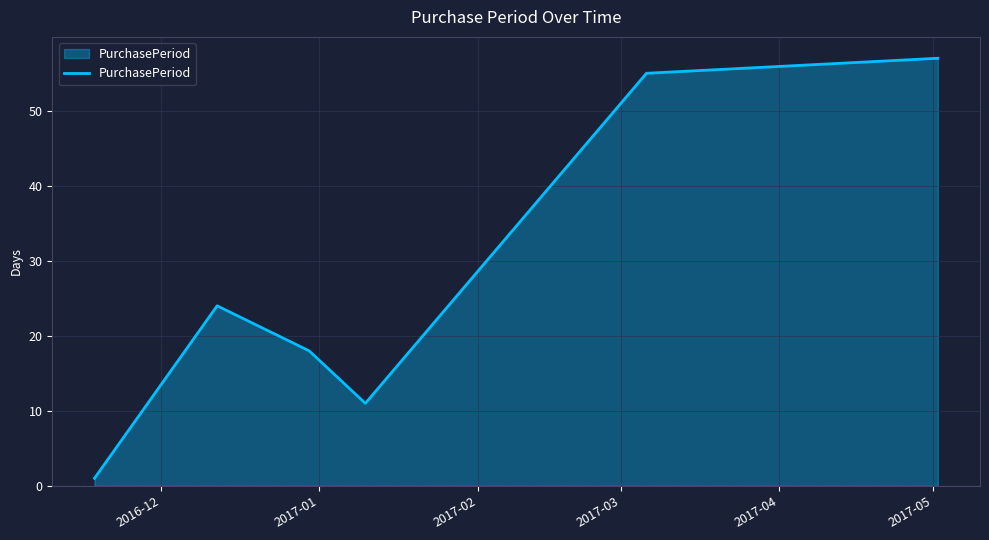

What is the greatest value displayed?

57